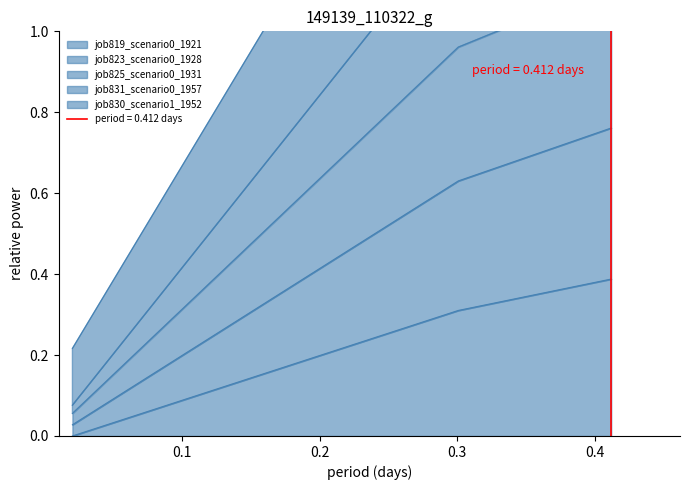

Rank the series by their maximum value, from lowest to highest.

job819_scenario0_1921, job831_scenario0_1957, job830_scenario1_1952, job823_scenario0_1928, job825_scenario0_1931